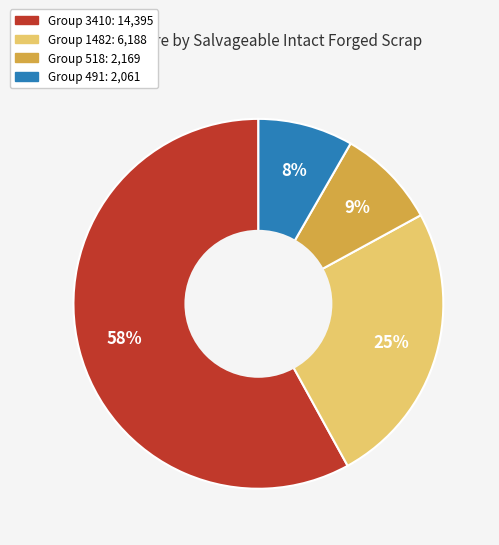

Is there a majority slice in this chart?

Yes